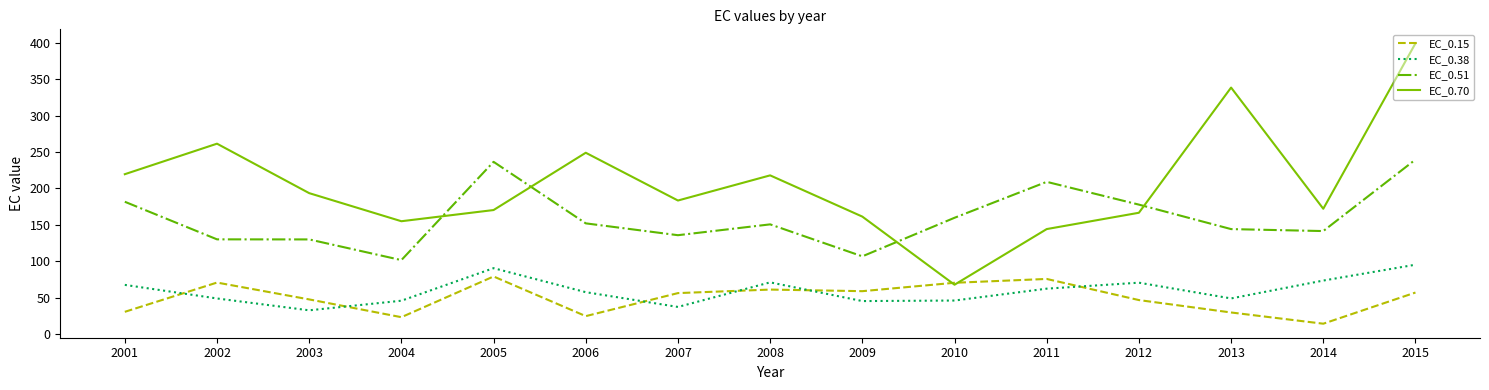

What is the highest value of the EC_0.15 series?

78.9